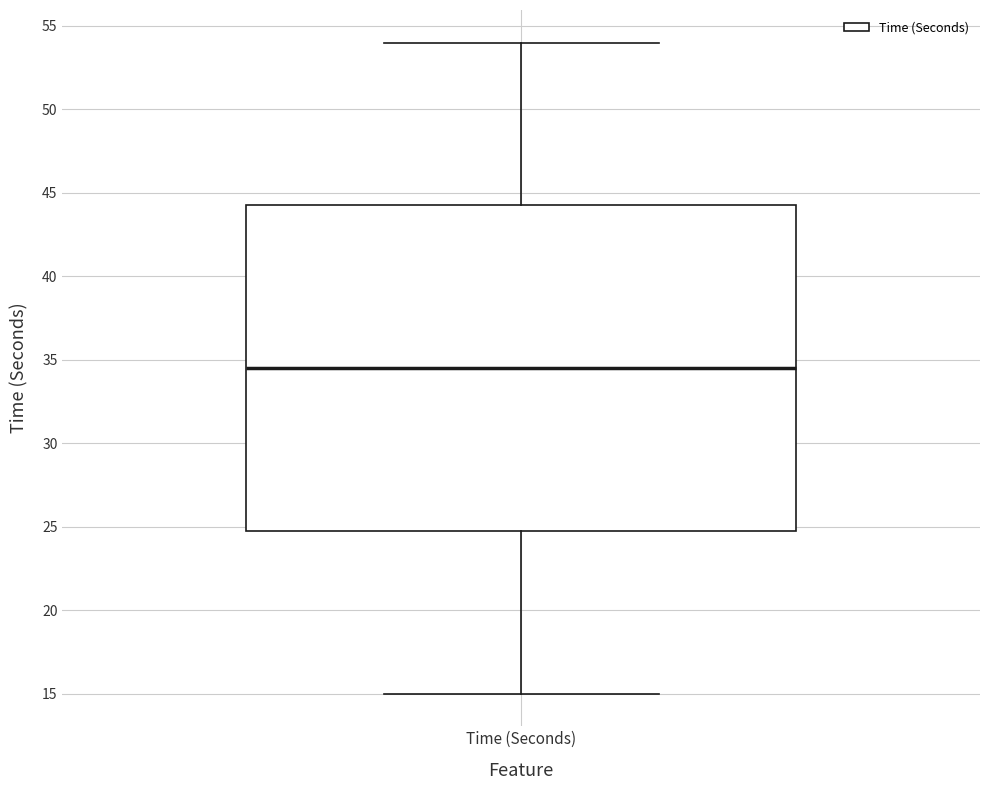

Where does the upper whisker of the box for Time (Seconds) end on the y-axis? The values are not printed on the chart, so give them approximately, as read against the axis.

54.0